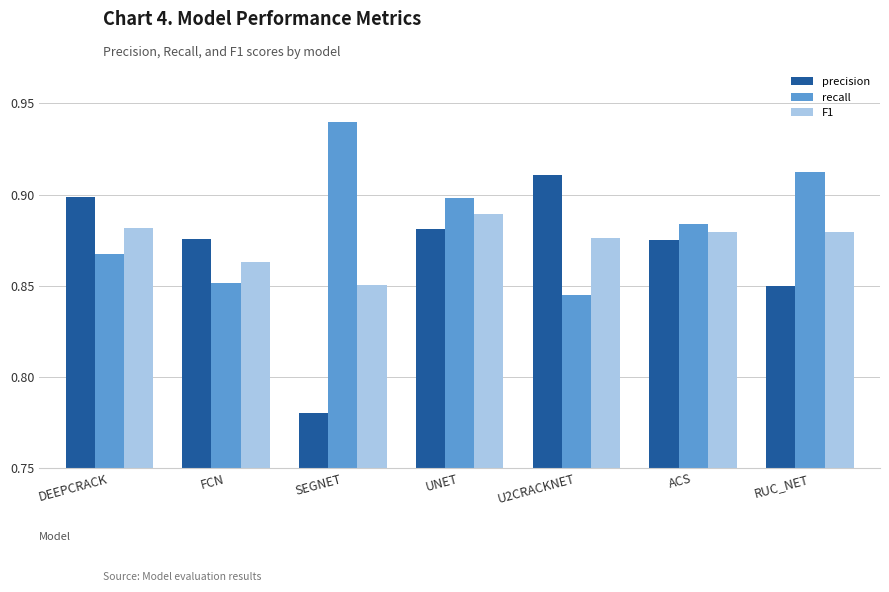

Which label corresponds to the largest value in the chart?

SEGNET